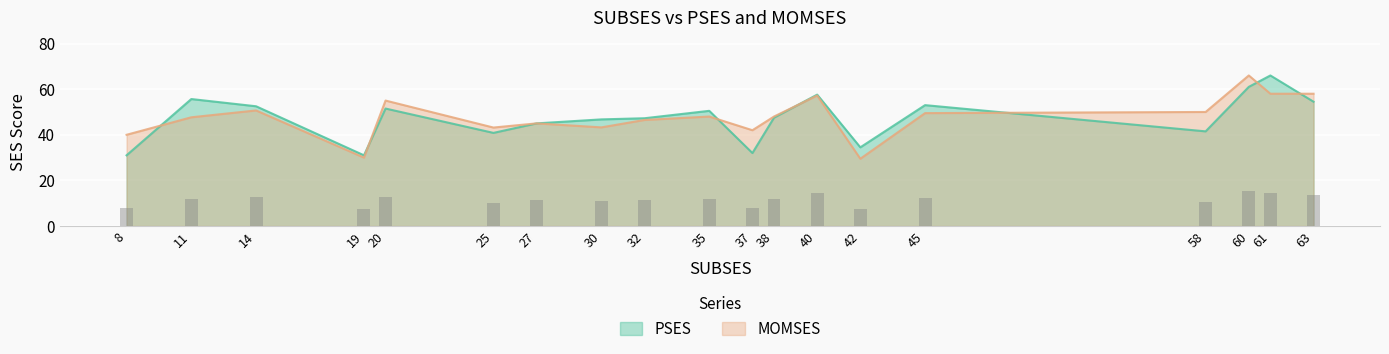

Which series has the largest total across all categories?

MOMSES